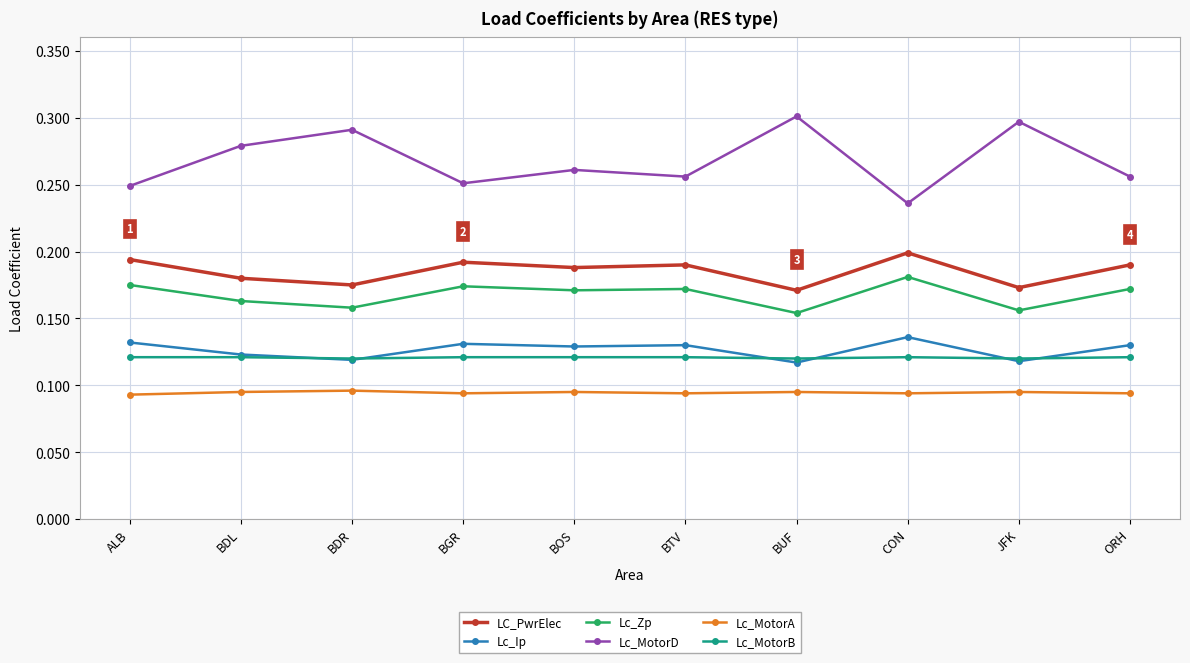

The value of Lc_MotorB at ALB is 0.2. True or false?

False